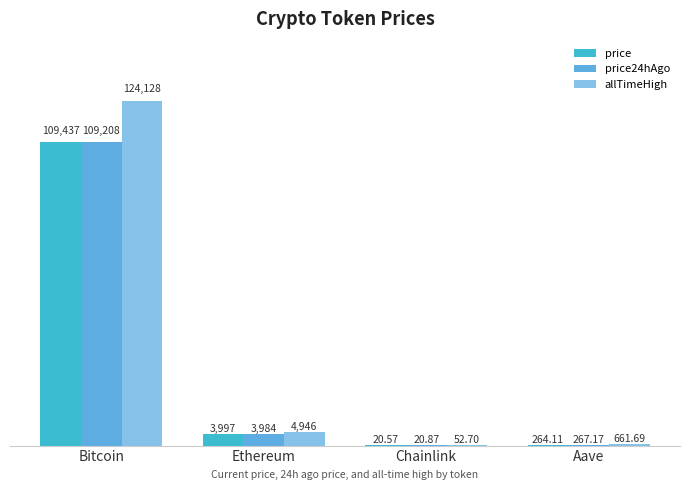

How many groups of bars are there?

4